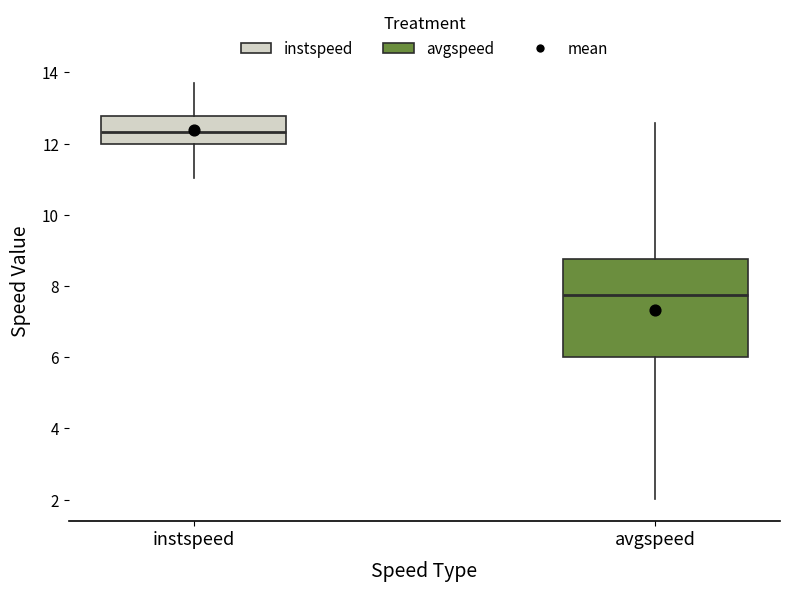

Comparing the boxes themselves (not the whiskers), which one is the tallest?

avgspeed